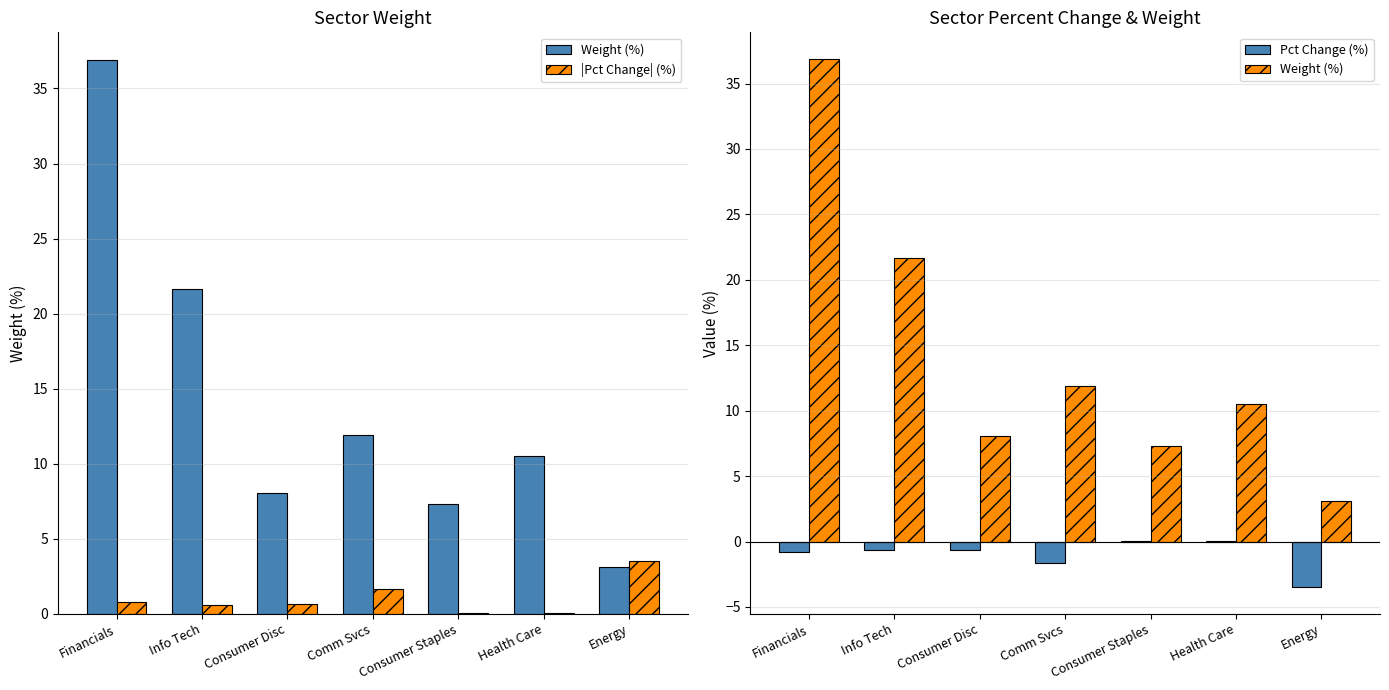

Which has a higher value, Comm Svcs or Energy?

Comm Svcs